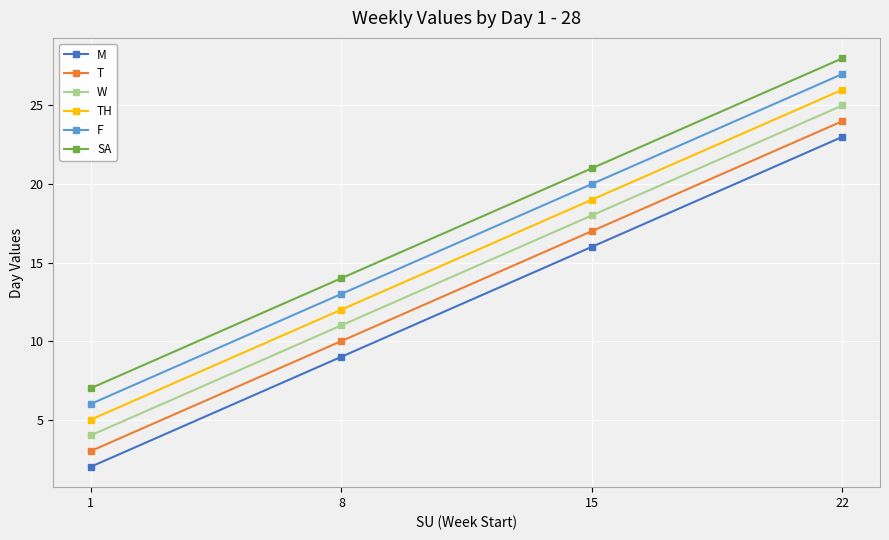

What is the value of the T point at the 1st from the left?

3